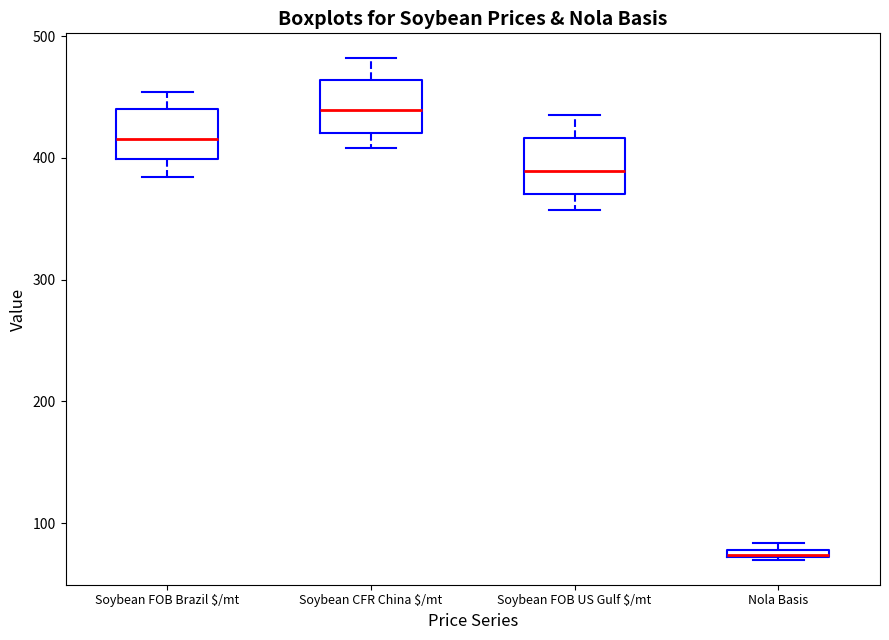

Which box has the highest median line?

Soybean CFR China $/mt